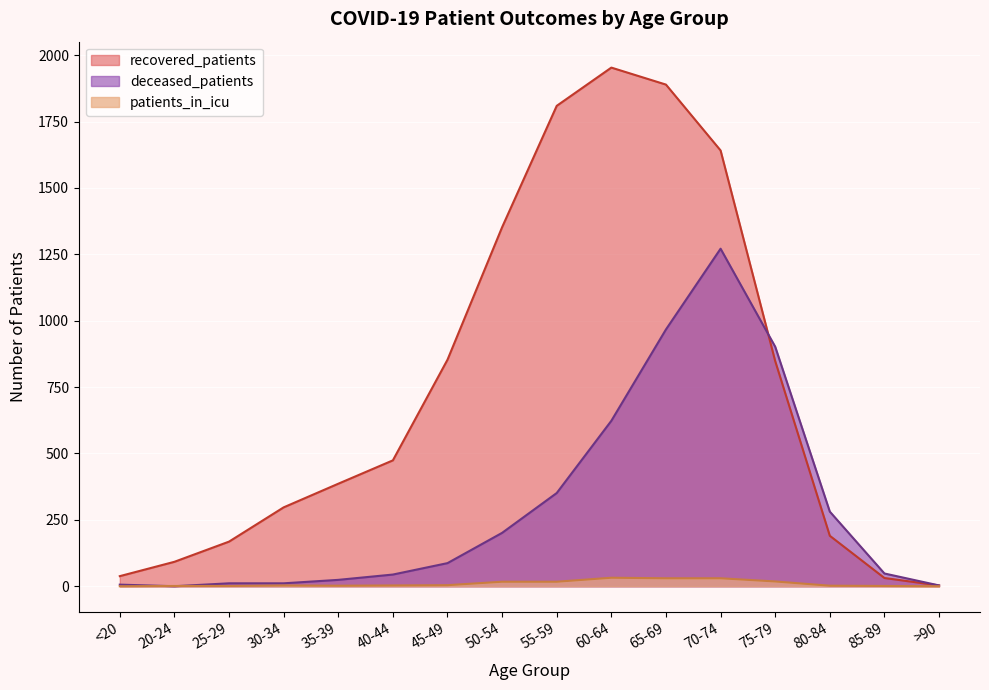

What is the difference between the deceased_patients values at <20 and 85-89?

42